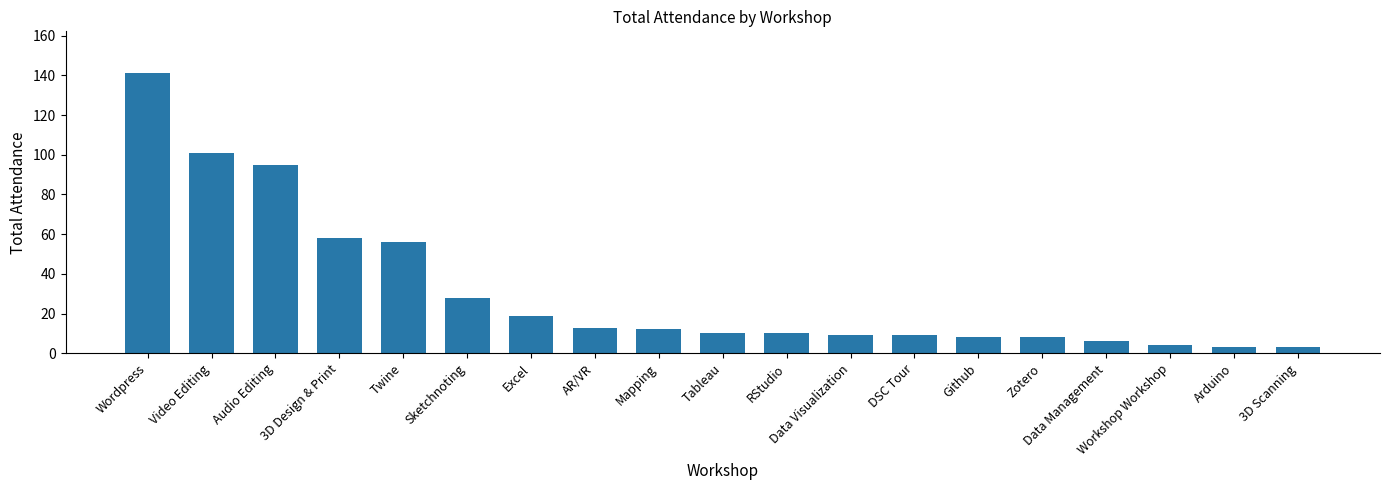

The value at 3D Design & Print is 58. True or false?

True